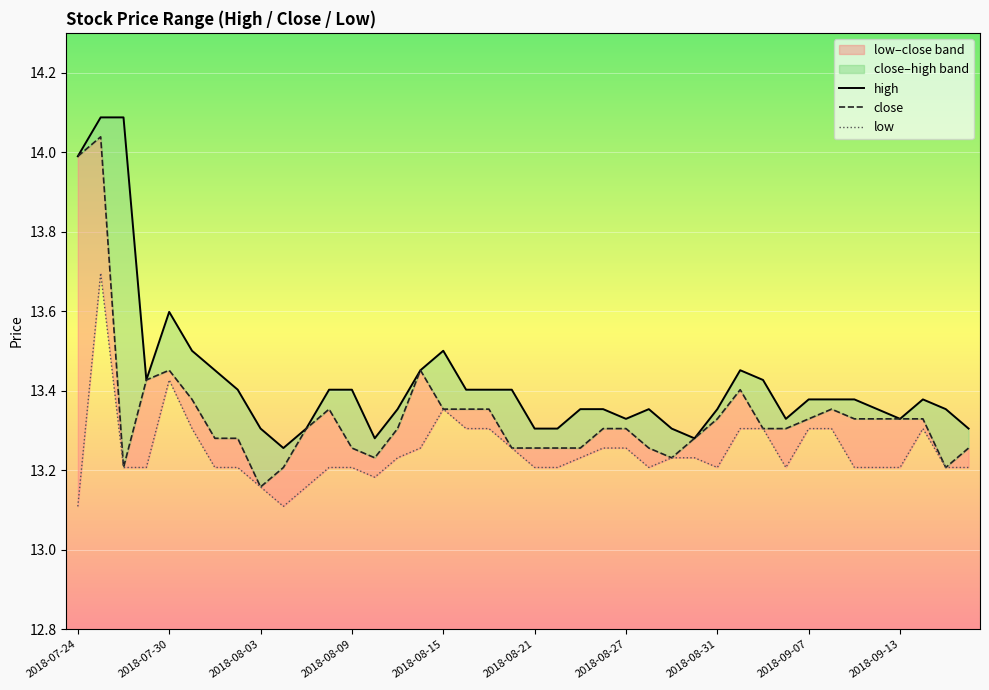

List the labels in order of high value, smallest first.

2018-09-13, 27, 13, 10, 20, 21, 26, 39, 2018-09-07, 24, 31, 36, 14, 22, 23, 25, 28, 35, 38, 32, 33, 34, 37, 11, 12, 17, 18, 19, 2018-08-31, 2018-08-09, 30, 15, 2018-08-27, 29, 2018-08-21, 16, 2018-08-15, 2018-07-24, 2018-07-30, 2018-08-03